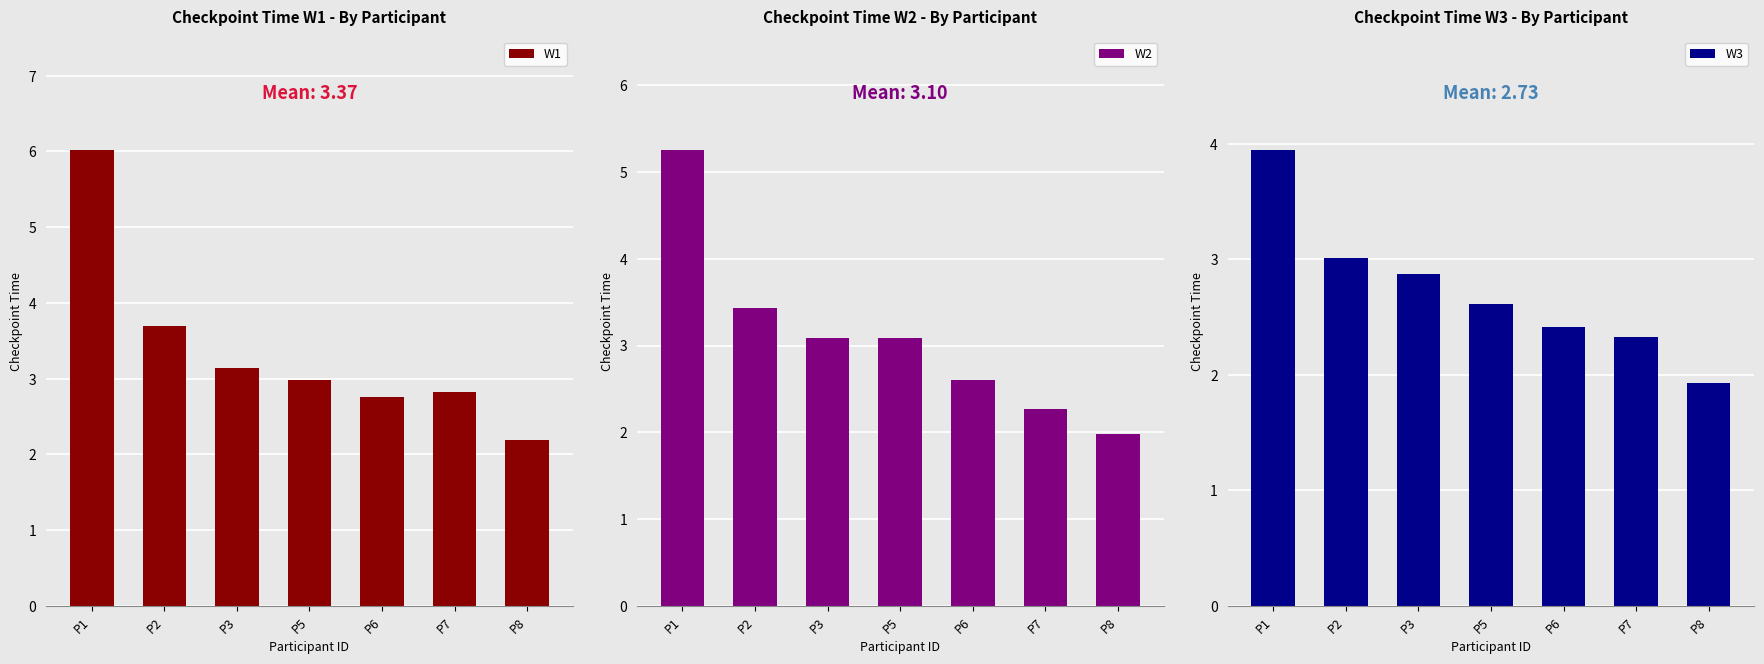

Which has a higher value, P1 or P8?

P1